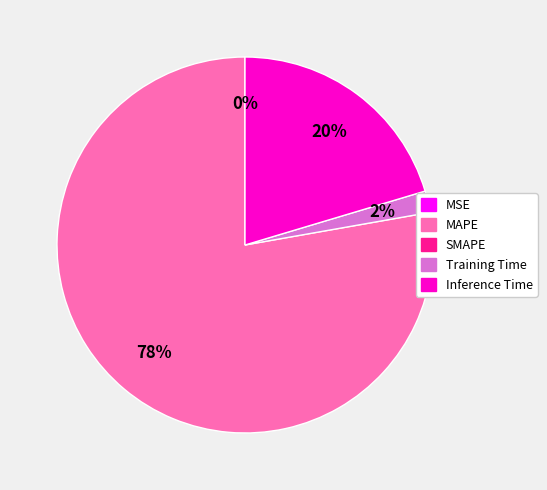

To the nearest percent, what is the average slice percentage?

25%